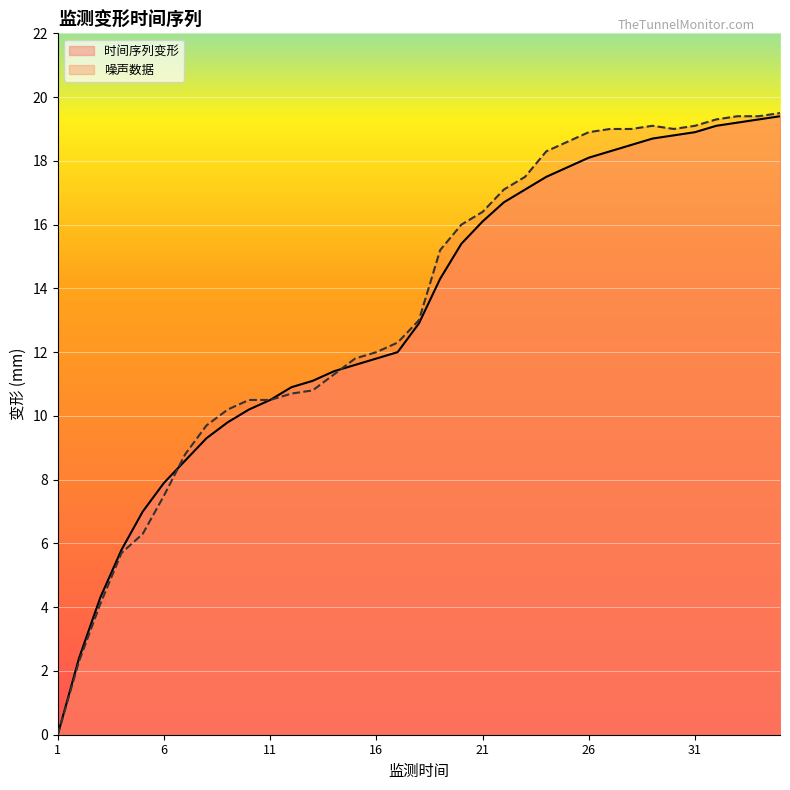

What are all the series names shown in the legend?

时间序列变形, 噪声数据